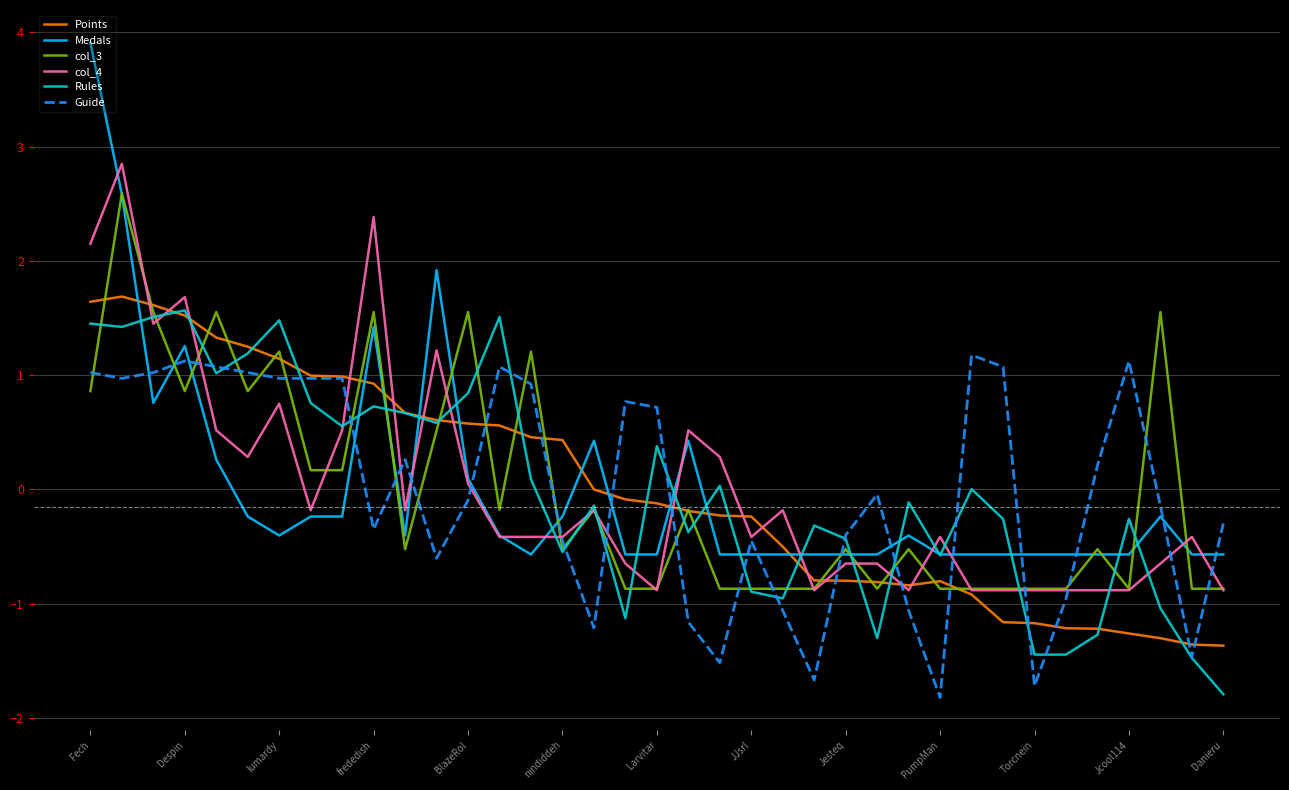

Which series has the widest spread of values?

Medals